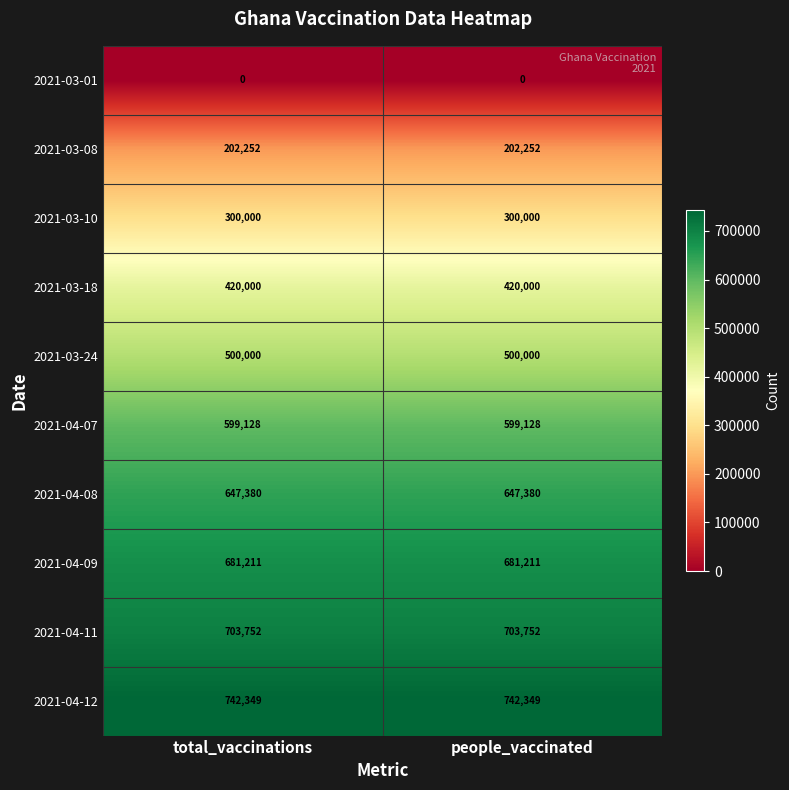

What is the highest value of the 2021-04-11 series?

703752